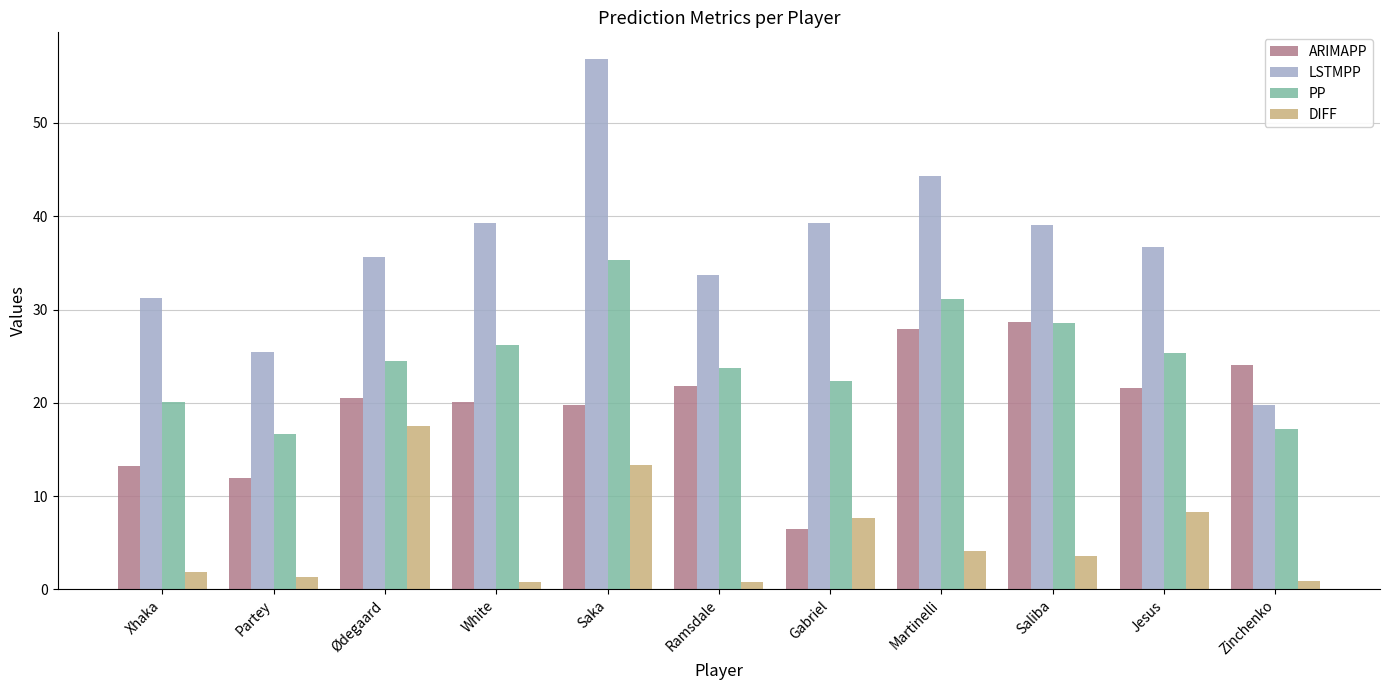

What is the difference between the PP values at Zinchenko and Saka?

18.2